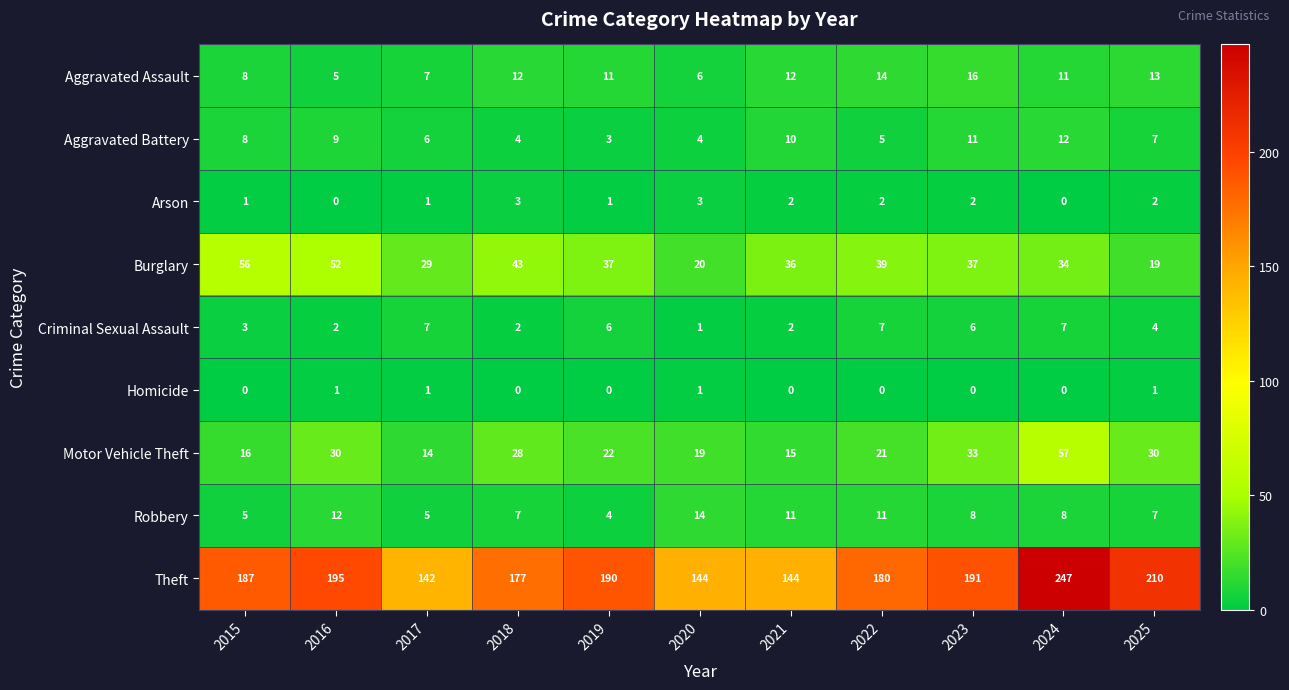

How many categories are shown in the chart?

11